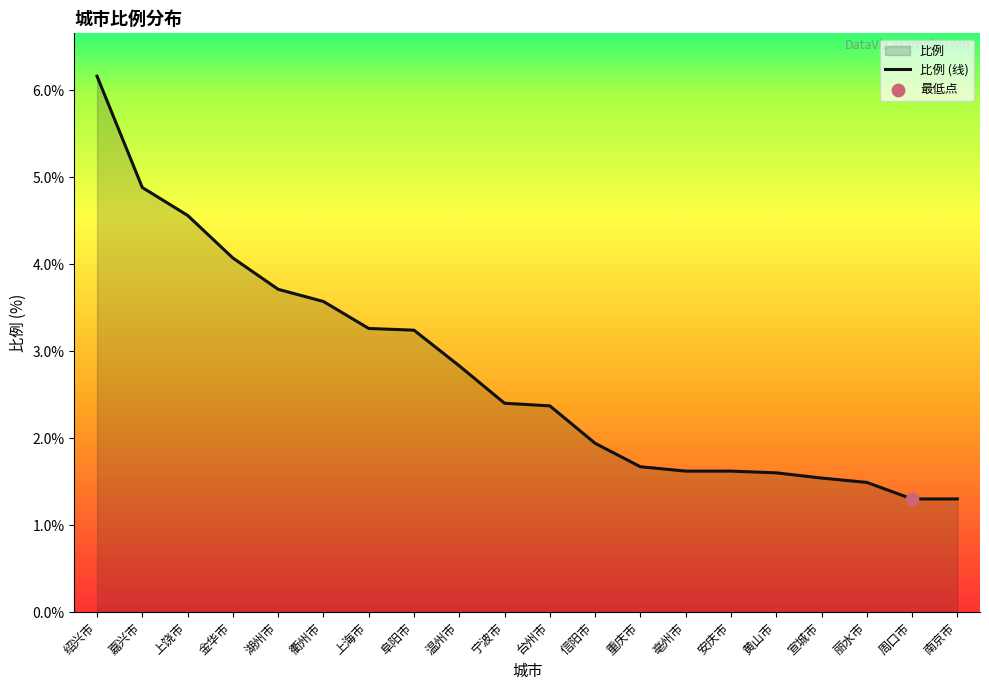

What is the change in value from 上海市 to 南京市?

-2.0